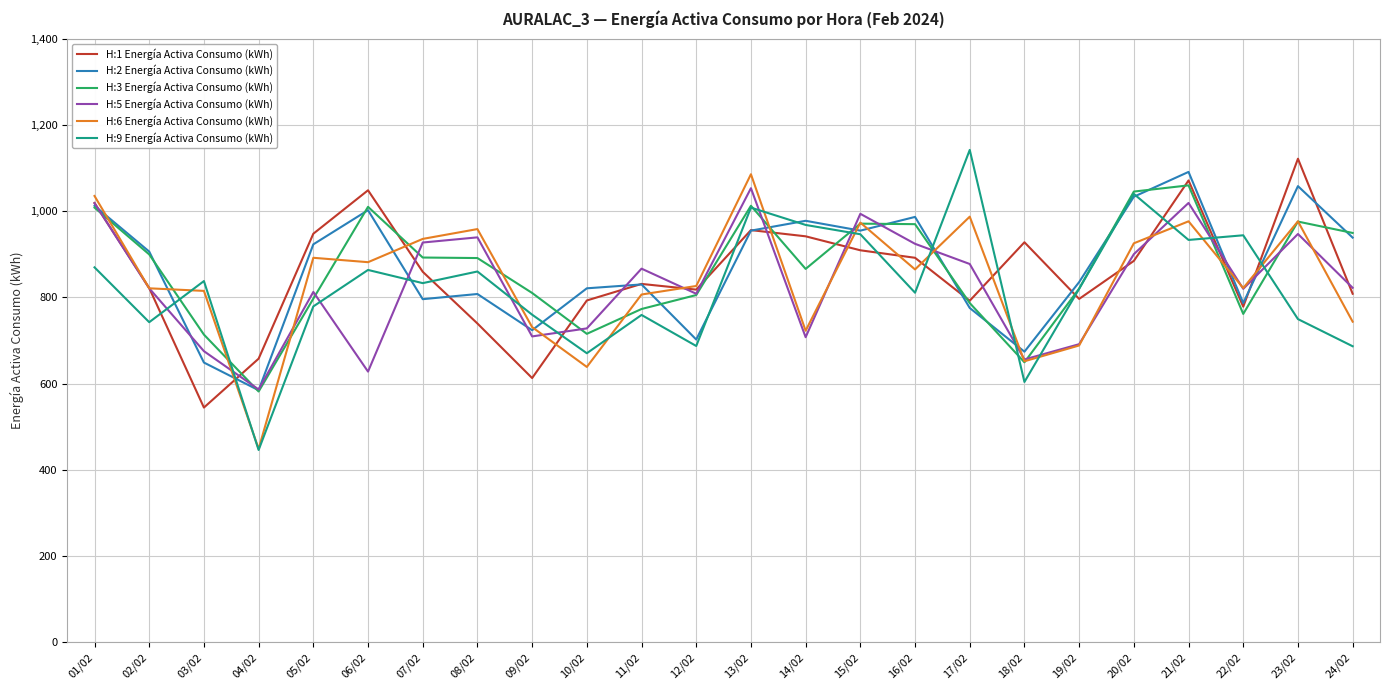

What is the greatest value displayed?

1141.8